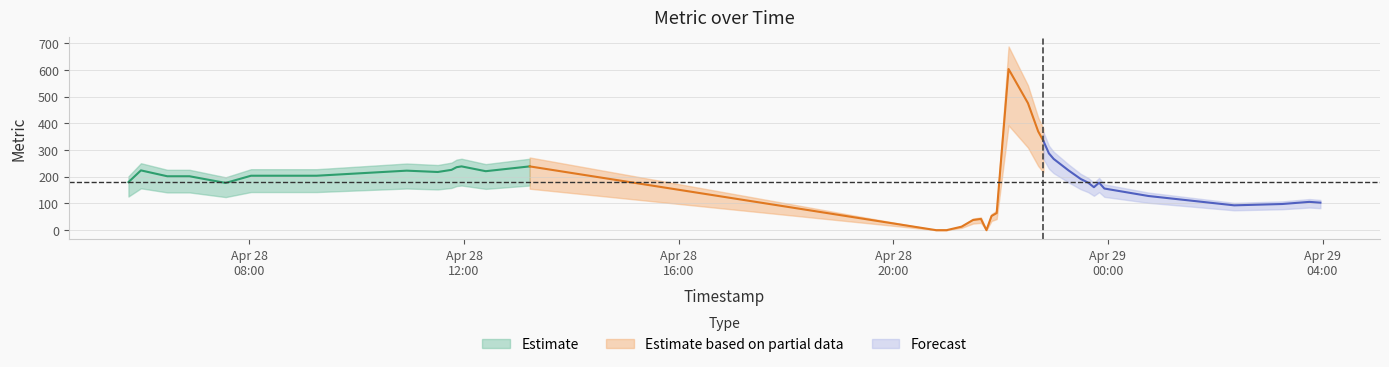

Which category has the highest value across all series?

23